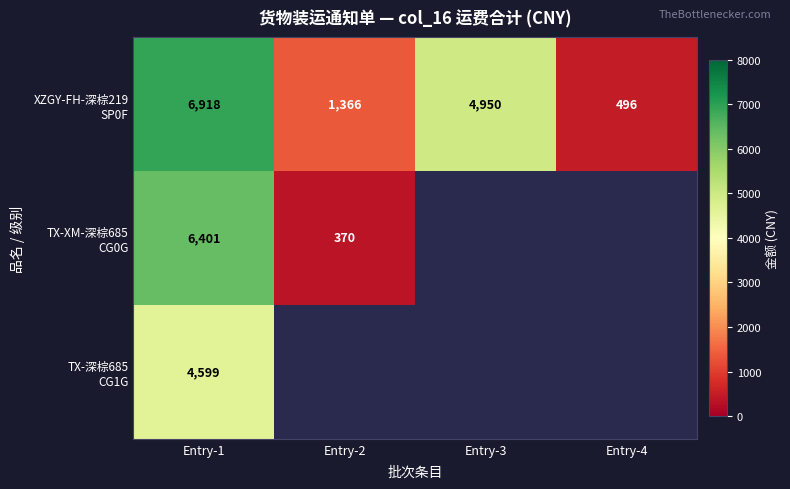

What is the difference between the highest and lowest values at Entry-1?

2319